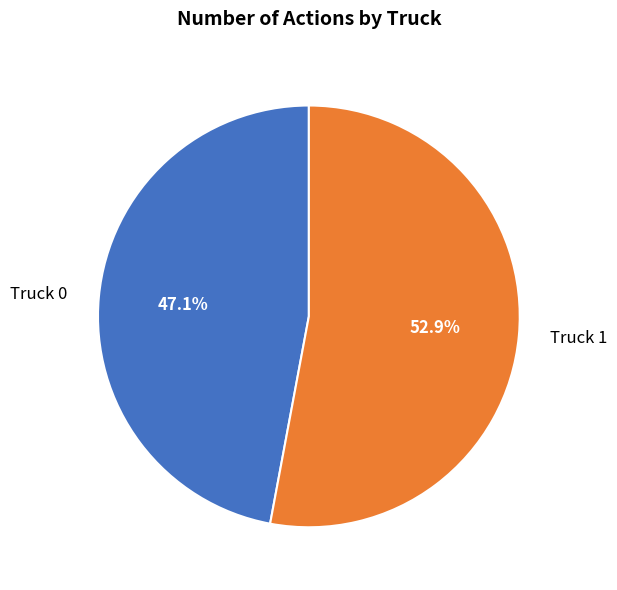

What is the ratio of the value at Truck 0 to the value at Truck 1?

0.9